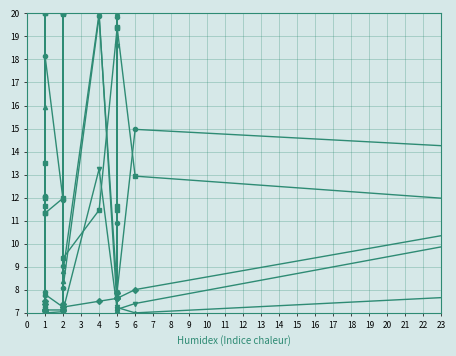

True or false: WITHOUT_ISOLATION_SPACE has more than 0 interior local peaks.

True